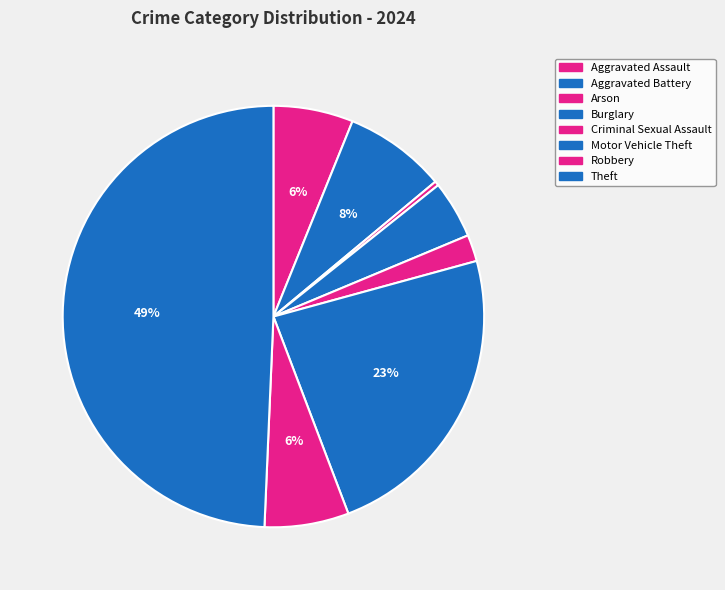

To the nearest percent, what is the difference between the Robbery and Motor Vehicle Theft slice percentages?

17%